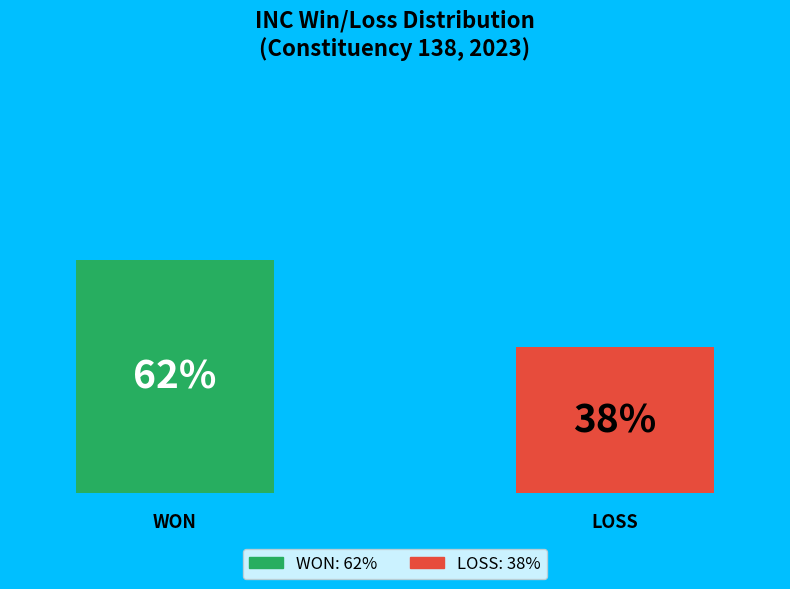

How many bars are there in each group?

2